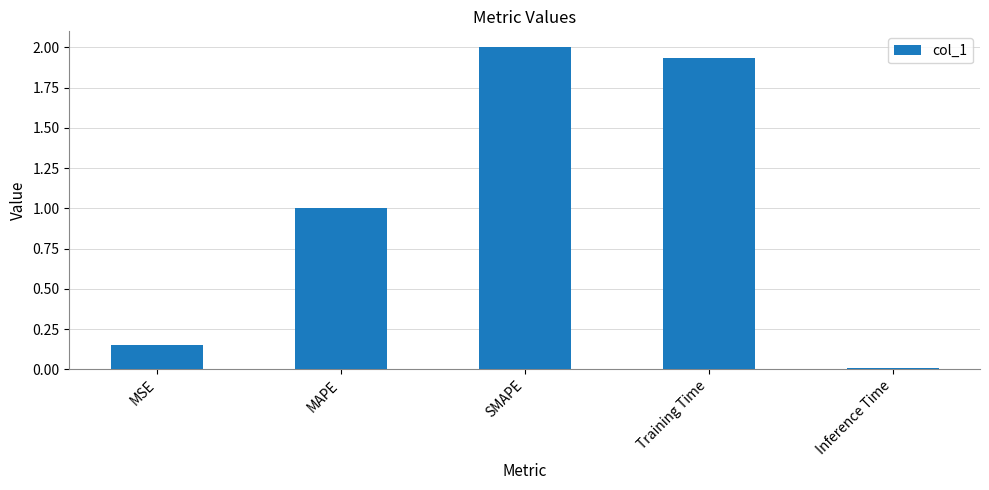

What is the difference between the values at Training Time and MSE?

1.8